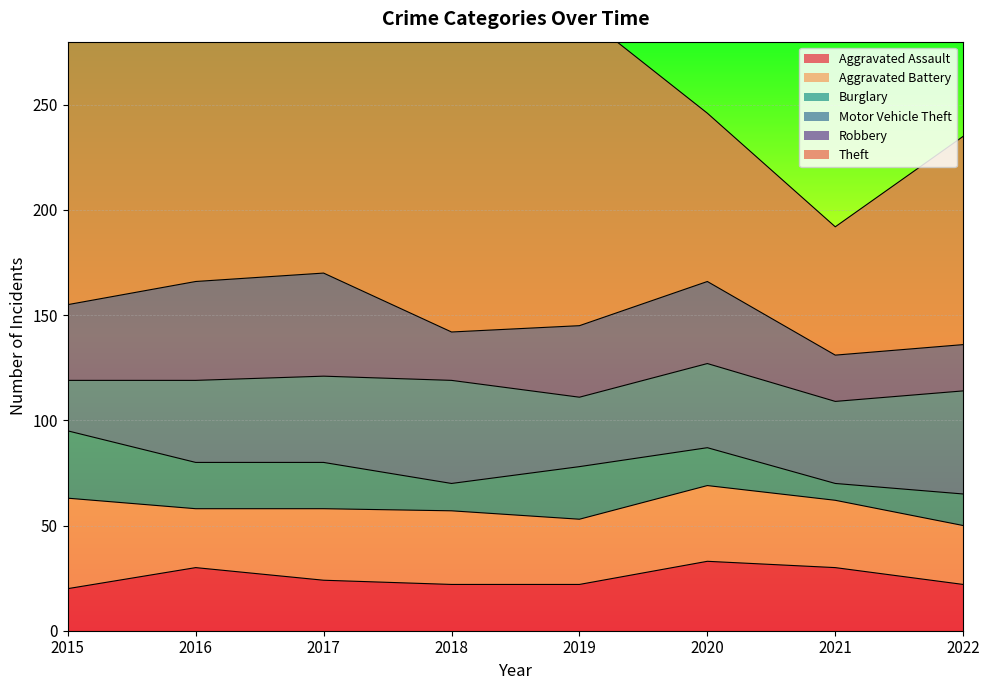

Which series has the largest total across all categories?

Theft